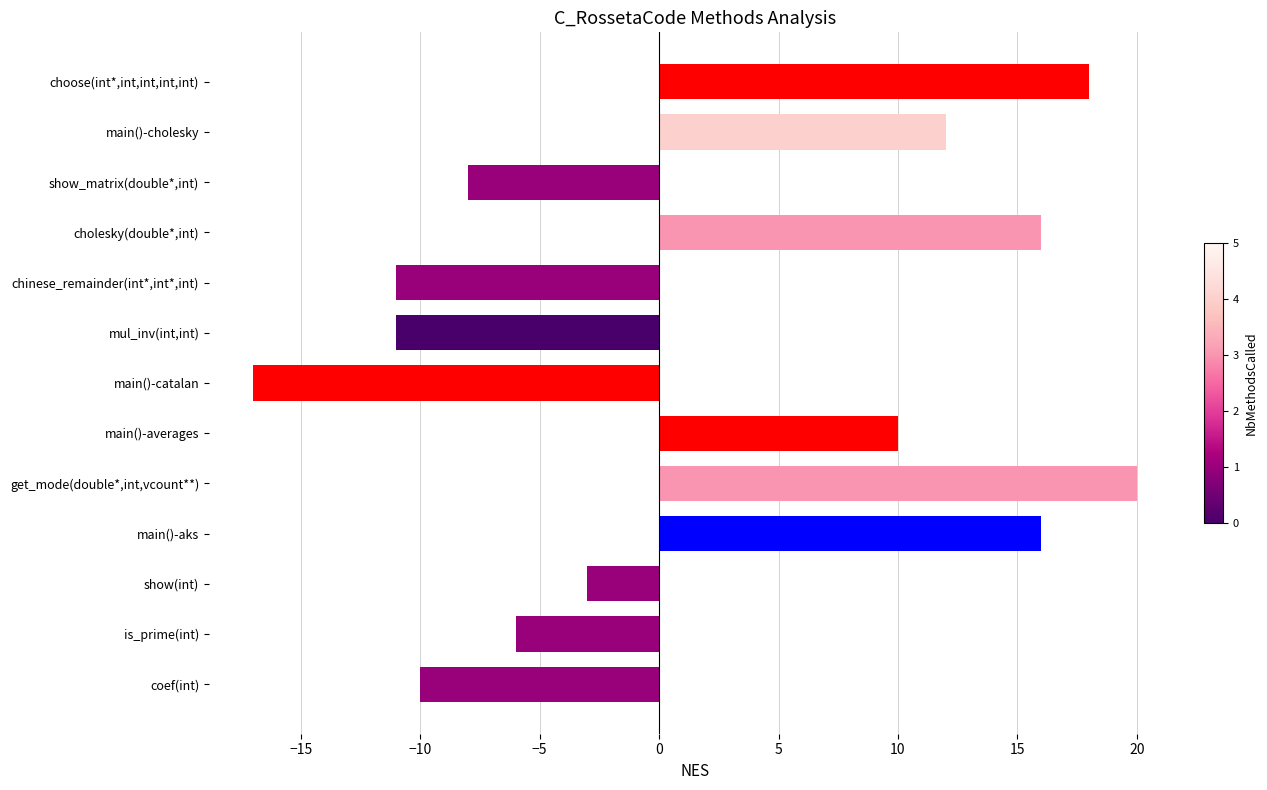

Which category has the highest value across all series?

get_mode(double*,int,vcount**)